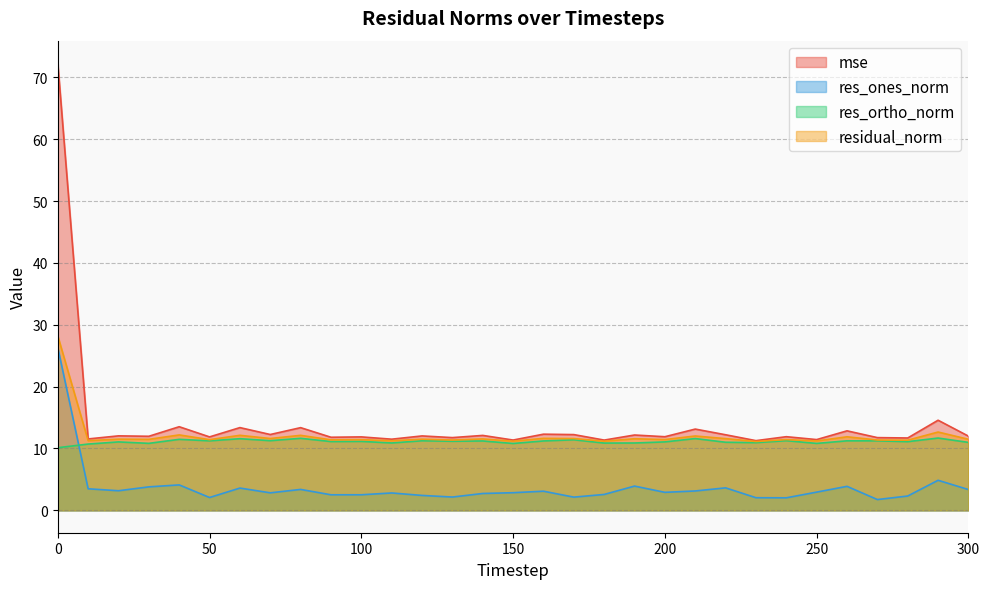

True or false: mse has a value of 13.4 at 80.

True